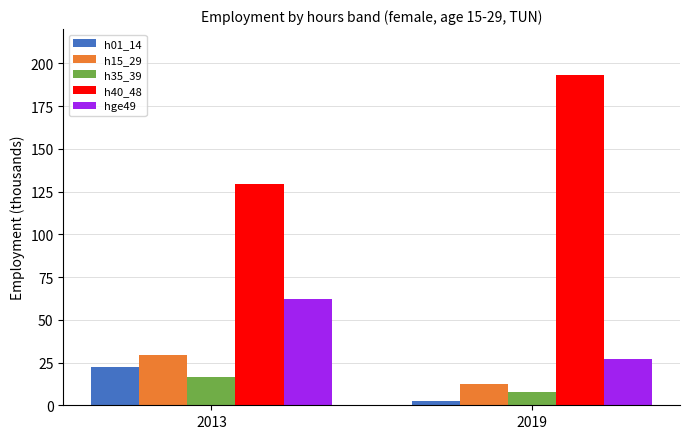

List the labels in order of h15_29 value, smallest first.

2019, 2013